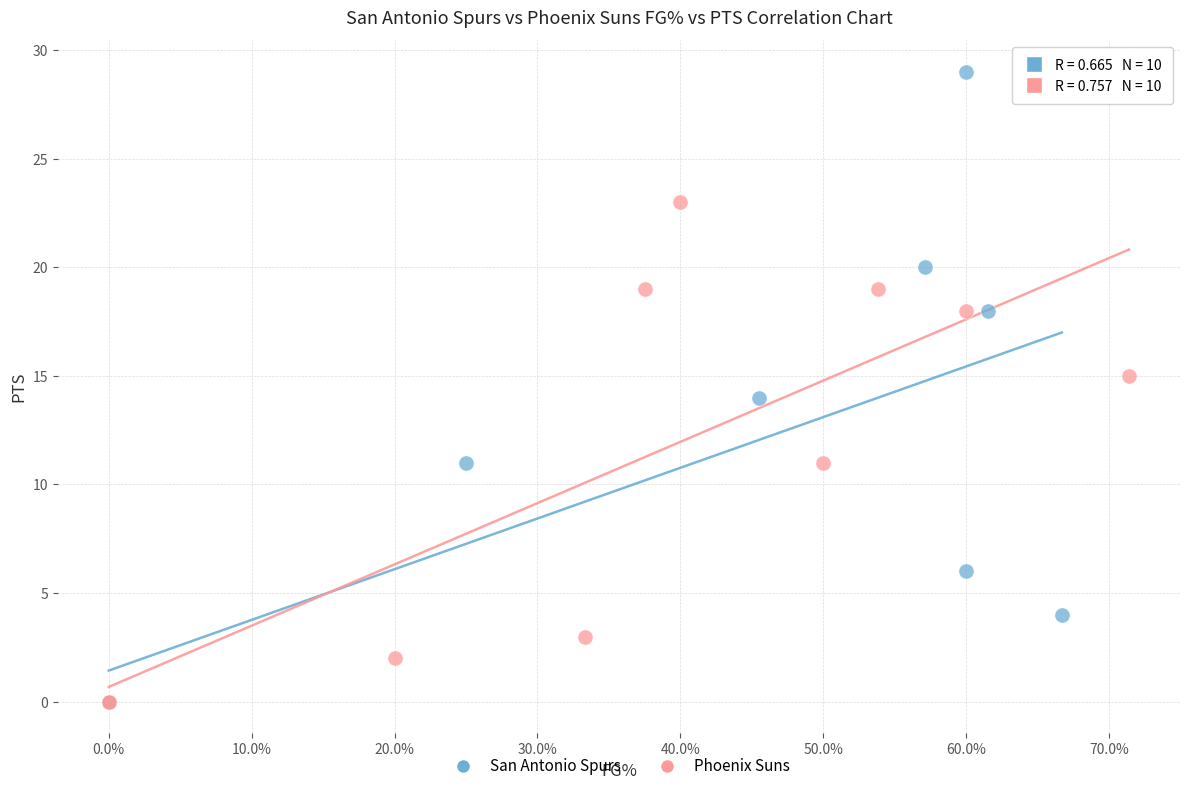

Which series has the widest spread of Y values?

San Antonio Spurs